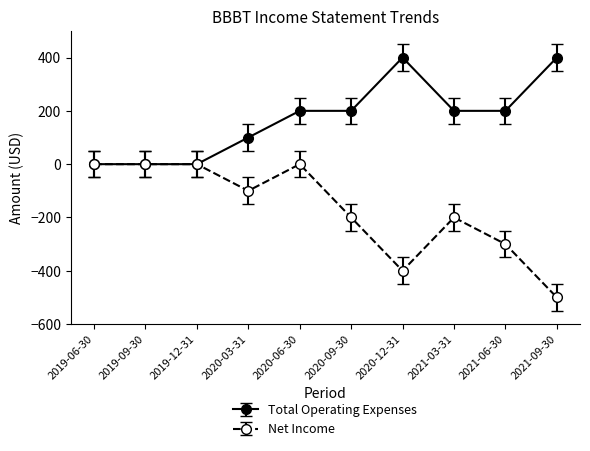

Reading left to right, extract all data points from this chart.

Total Operating Expenses: 2019-06-30=0	2019-09-30=0	2019-12-31=0	2020-03-31=100	2020-06-30=200	2020-09-30=200	2020-12-31=400	2021-03-31=200	2021-06-30=200	2021-09-30=400
Net Income: 2019-06-30=0	2019-09-30=0	2019-12-31=0	2020-03-31=-100	2020-06-30=0	2020-09-30=-200	2020-12-31=-400	2021-03-31=-200	2021-06-30=-300	2021-09-30=-500